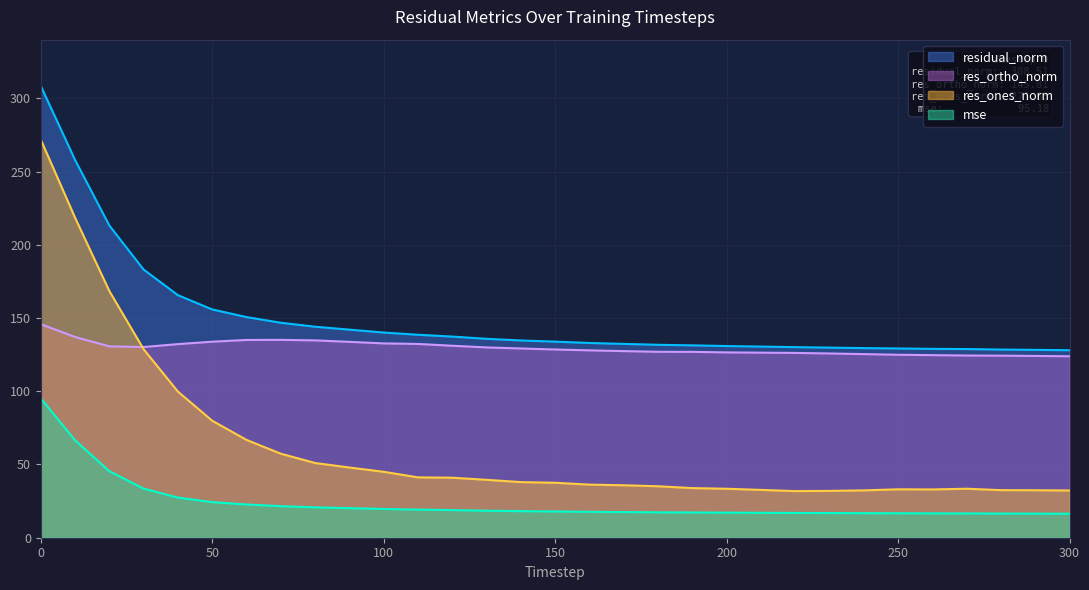

What is the spread (max minus min) of values at 230?

112.9